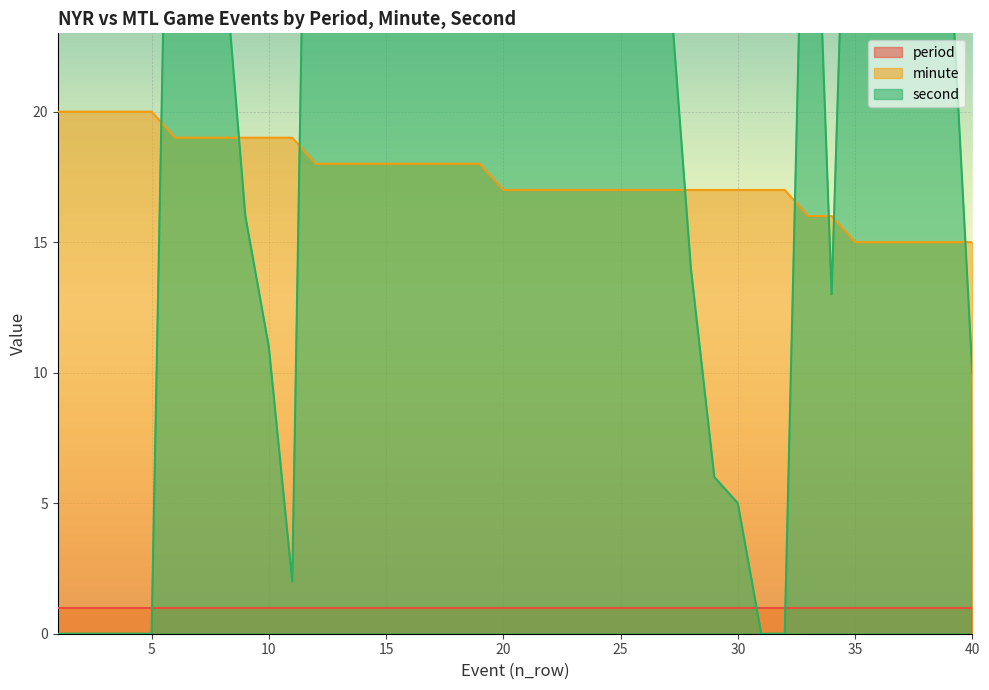

The minute series shows 11 at 25. True or false?

False